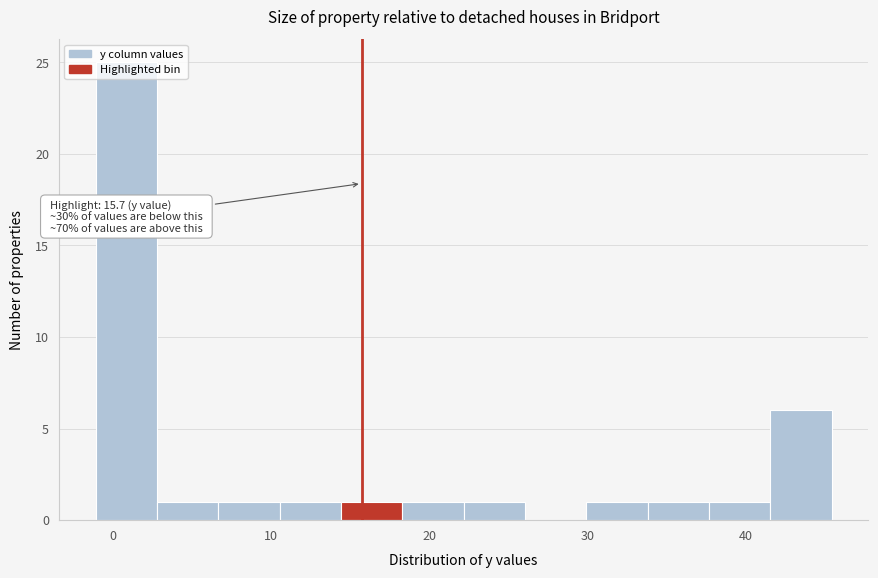

Read against the x-axis, roughly where is the centre of the tallest bar?

1